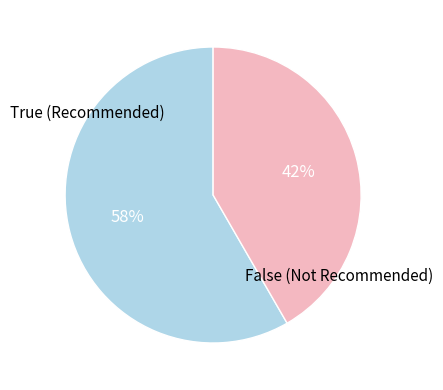

To the nearest percent, what is the average slice percentage?

50%